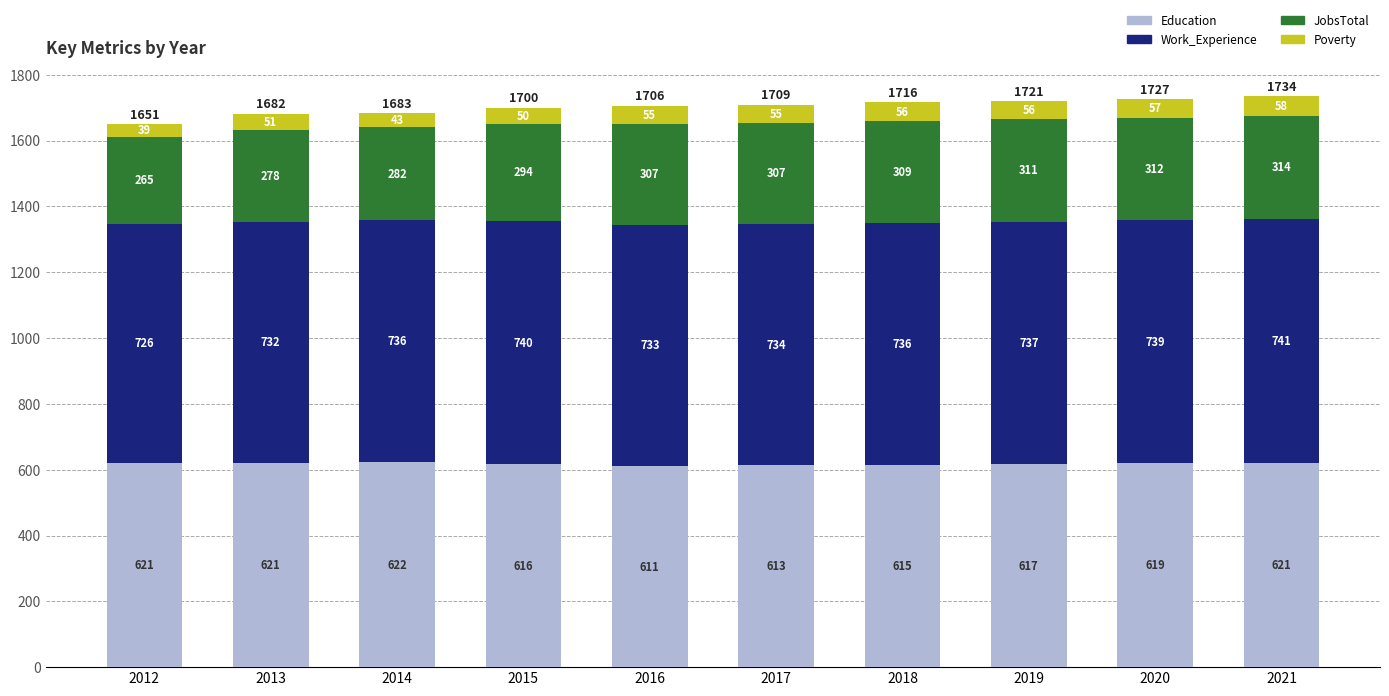

What is the lowest value of the Education series?

611